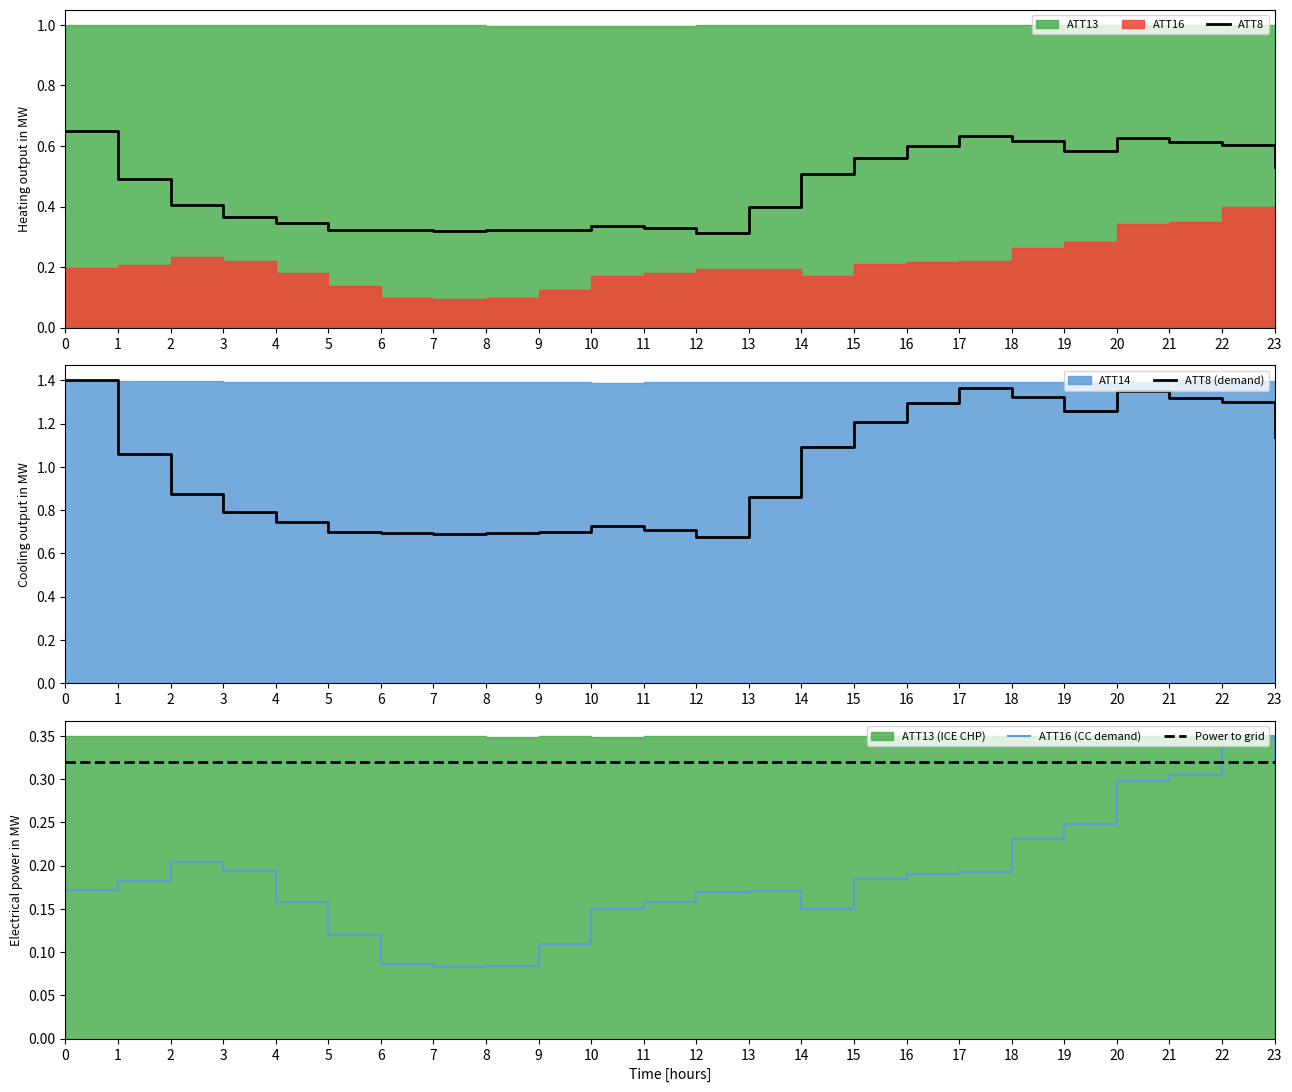

The ATT16 (CC demand) series shows 0.0 at 1. True or false?

False